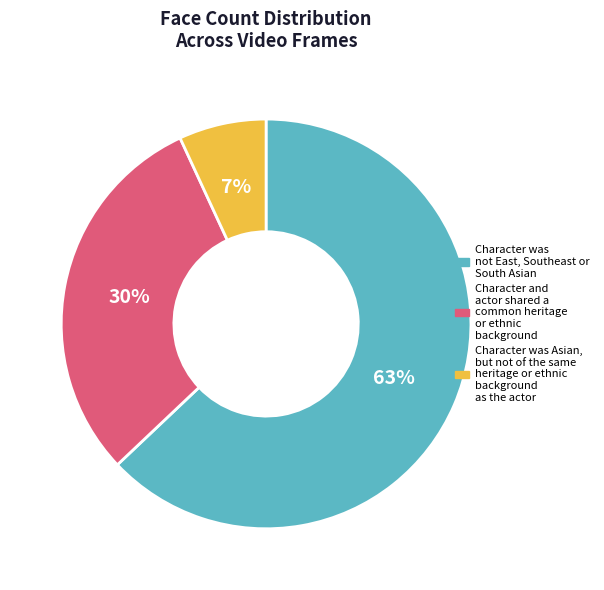

Does any single category account for the majority?

Yes